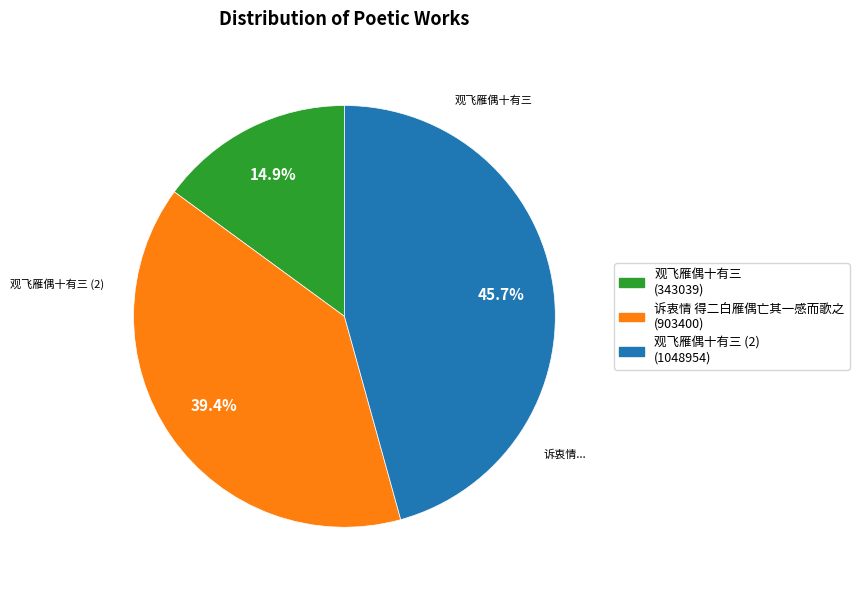

Does any single category account for the majority?

No